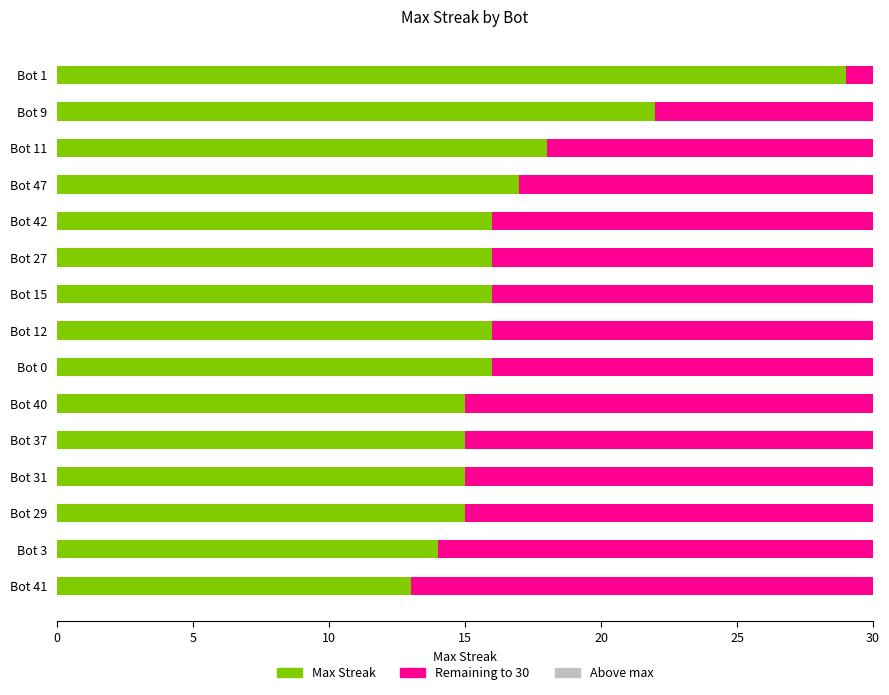

What is the minimum value for Max Streak?

13